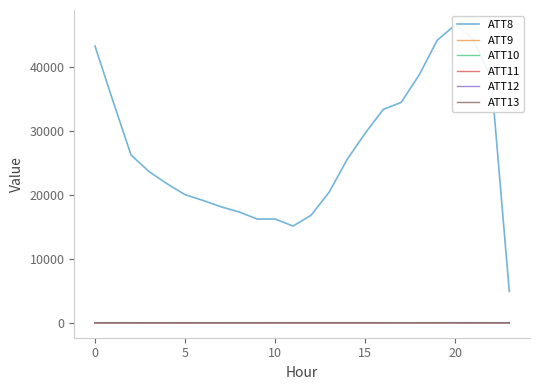

List the series in order of their peak value, highest first.

ATT8, ATT10, ATT12, ATT11, ATT13, ATT9